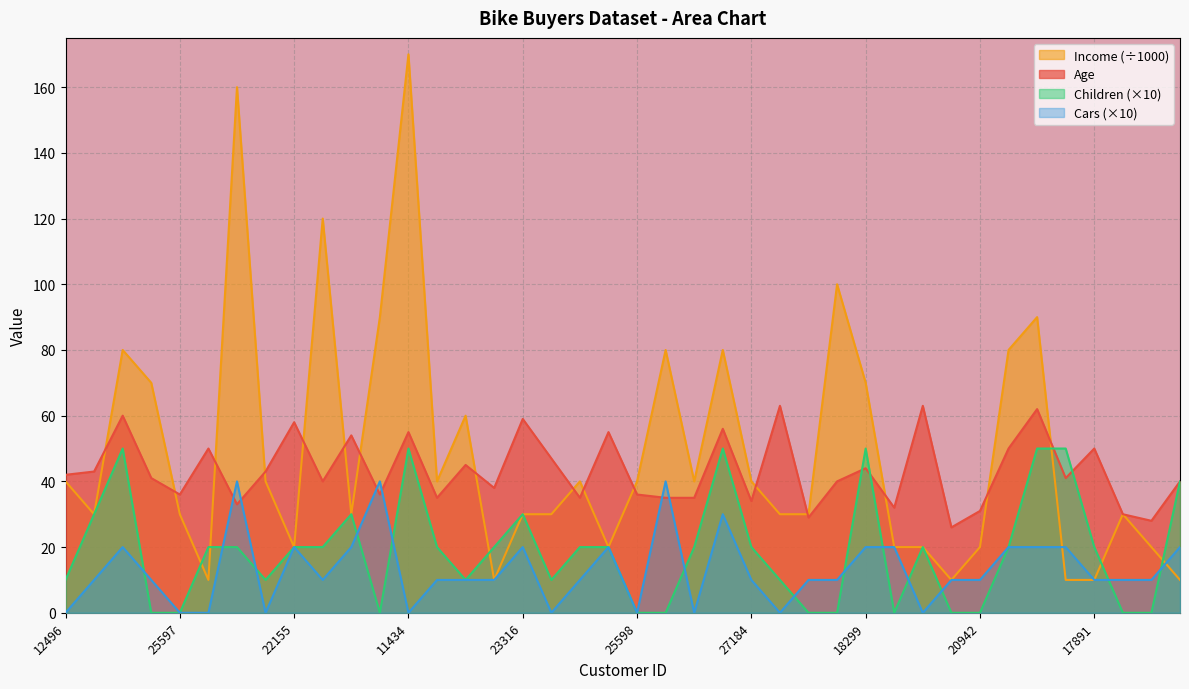

What is the highest value of the Cars series?

40